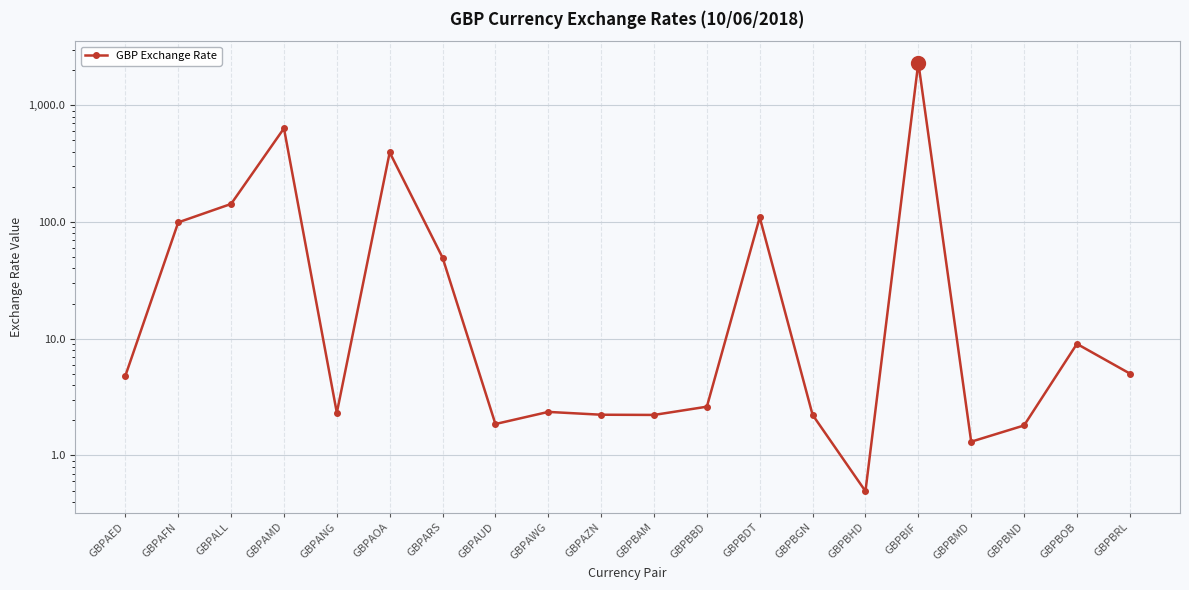

What is the difference between the second highest and minimum values?

634.6